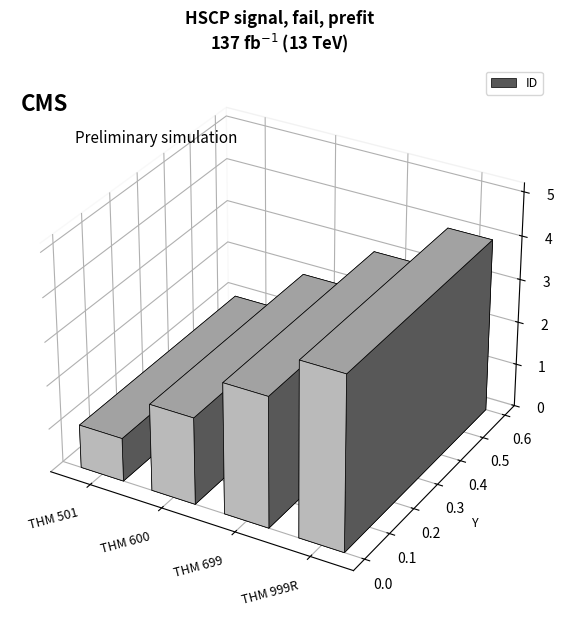

List the labels in order of value, largest first.

THM 999R, THM 699, THM 600, THM 501